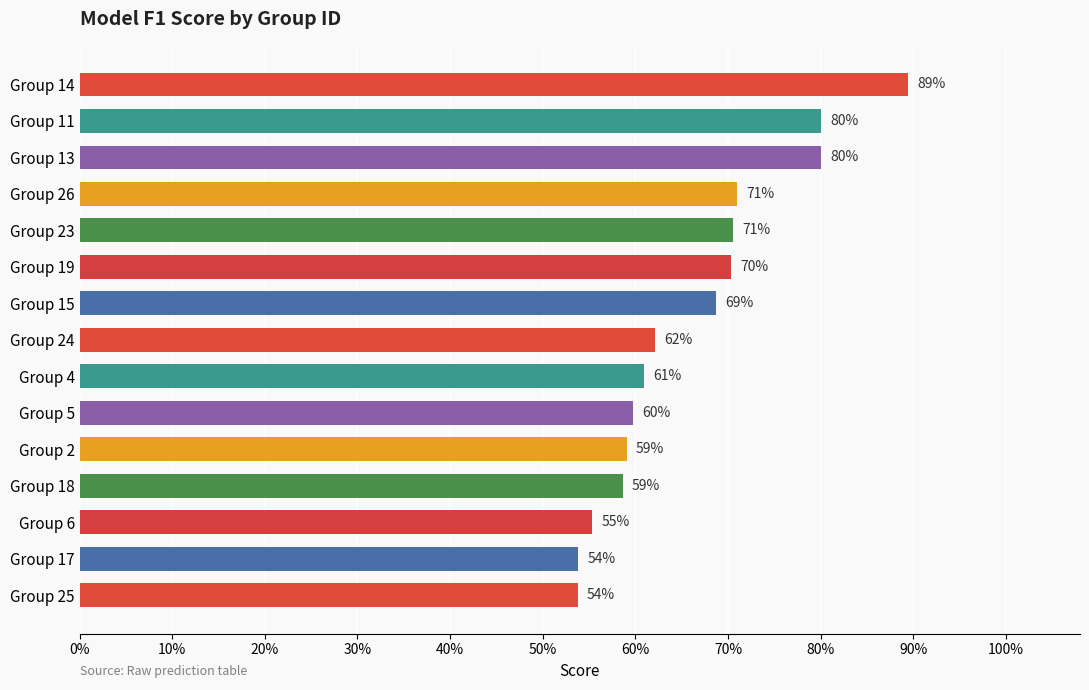

What is the difference between the second highest and minimum values?

0.3